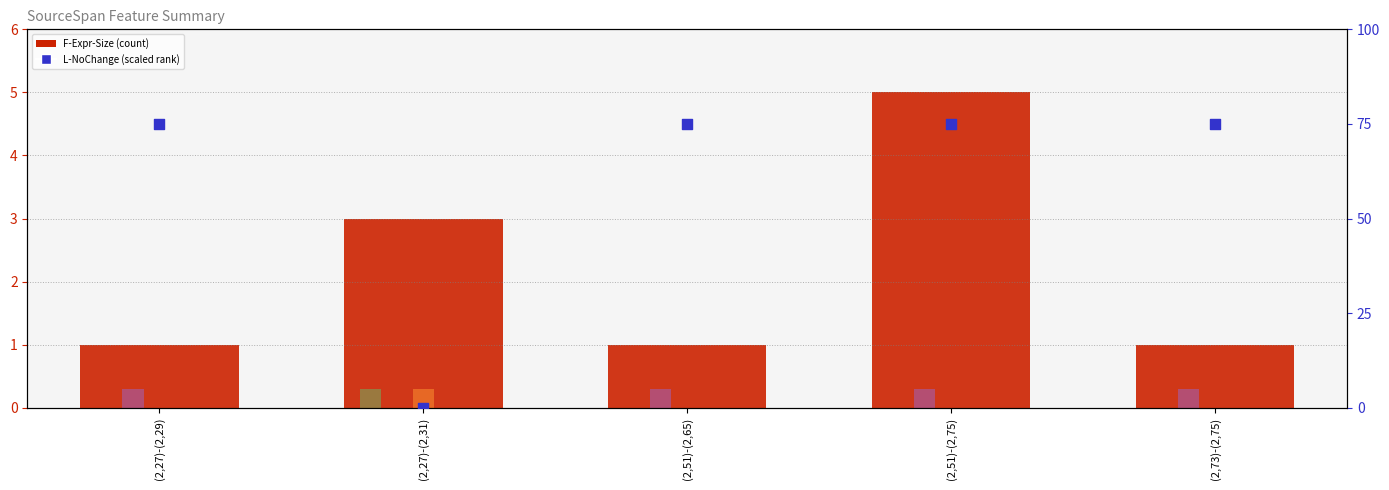

Which series reaches the maximum Y coordinate?

F-Expr-Size